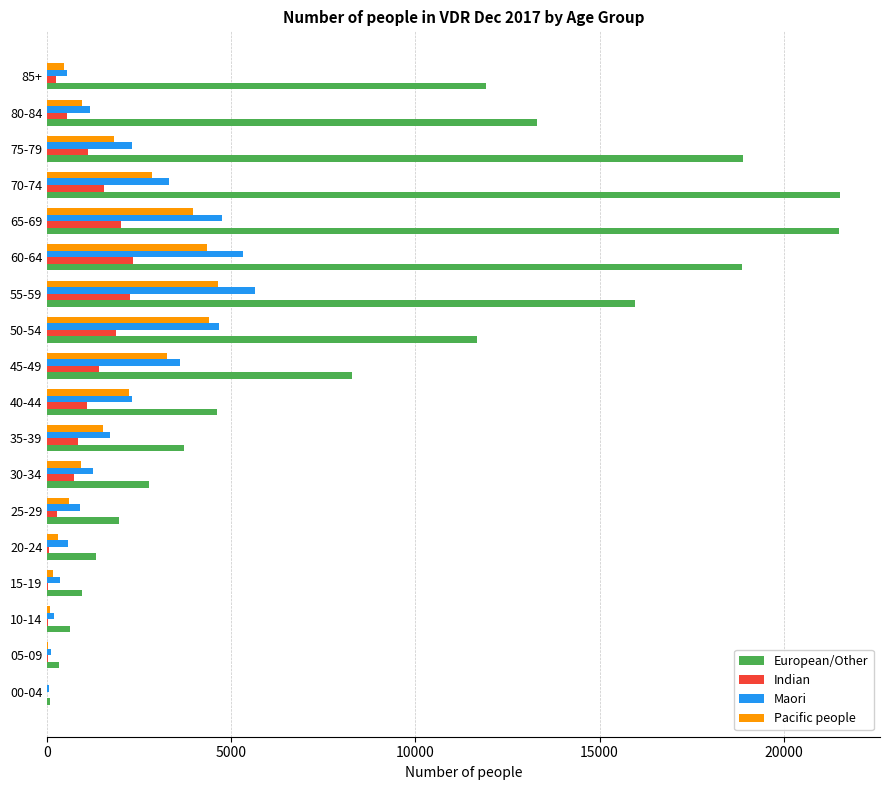

Count the number of data series in this chart.

4